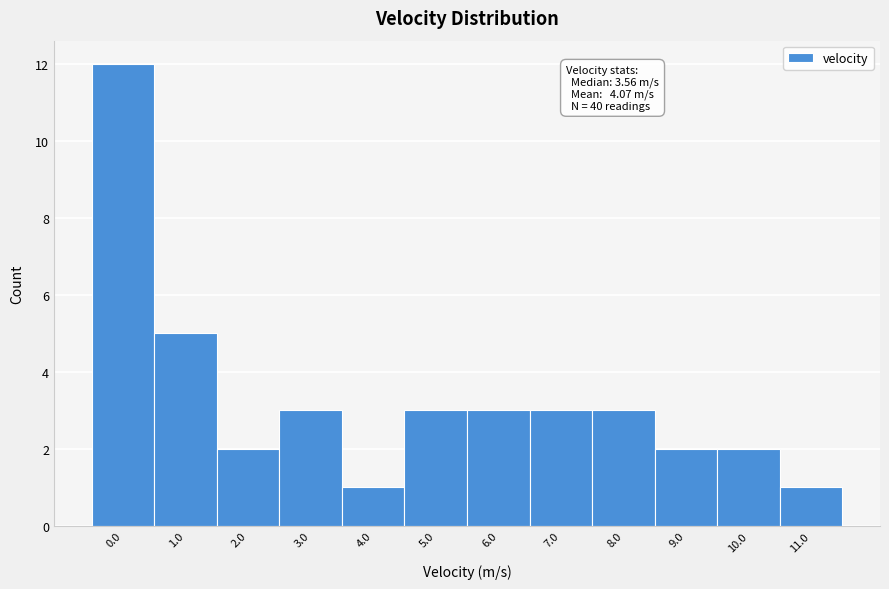

Reading left to right, extract all data points from this chart.

12	5	2	3	1	3	3	3	3	2	2	1